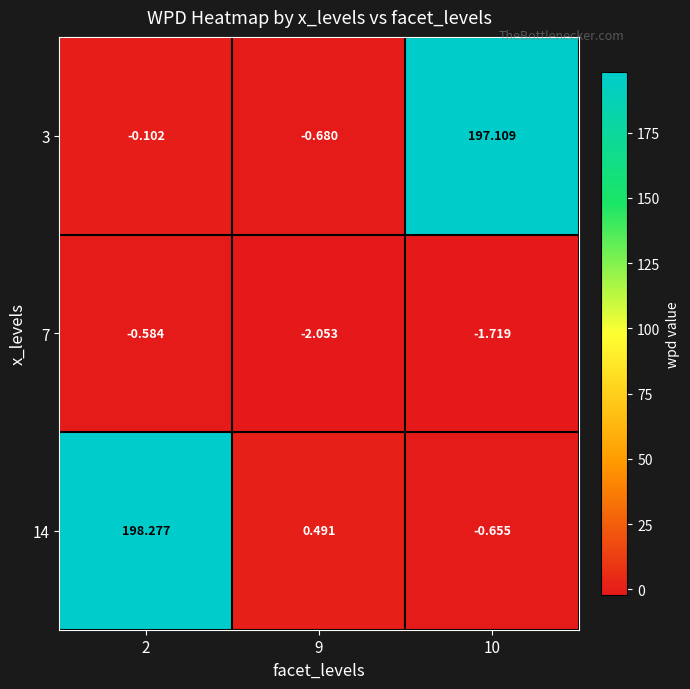

Is the value of 7 at 10 greater than the value of 14 at 9?

No